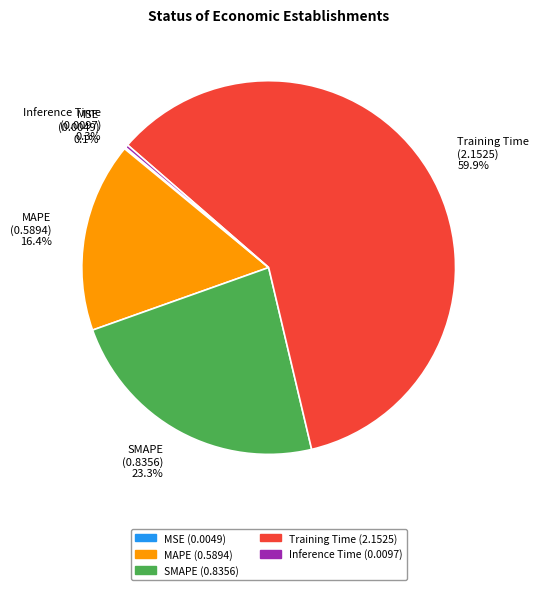

Between MAPE and SMAPE, which is larger?

SMAPE